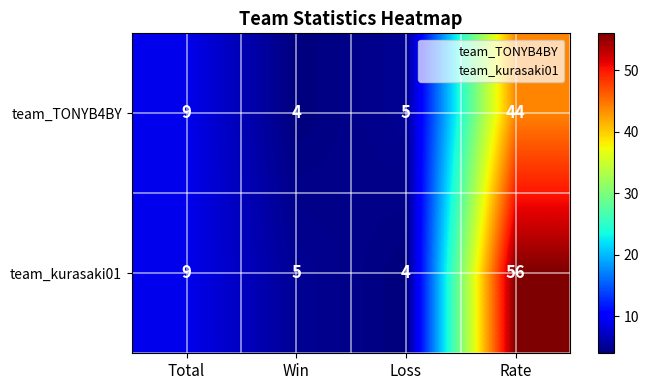

How many series are shown in this chart?

2